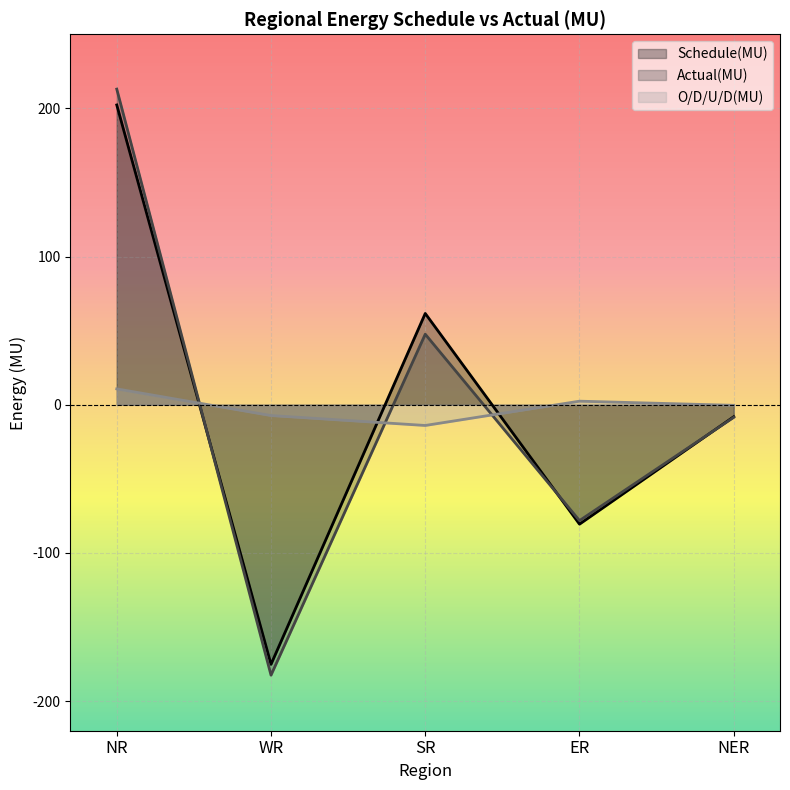

Between WR and ER, which series saw the biggest shift?

Actual(MU)